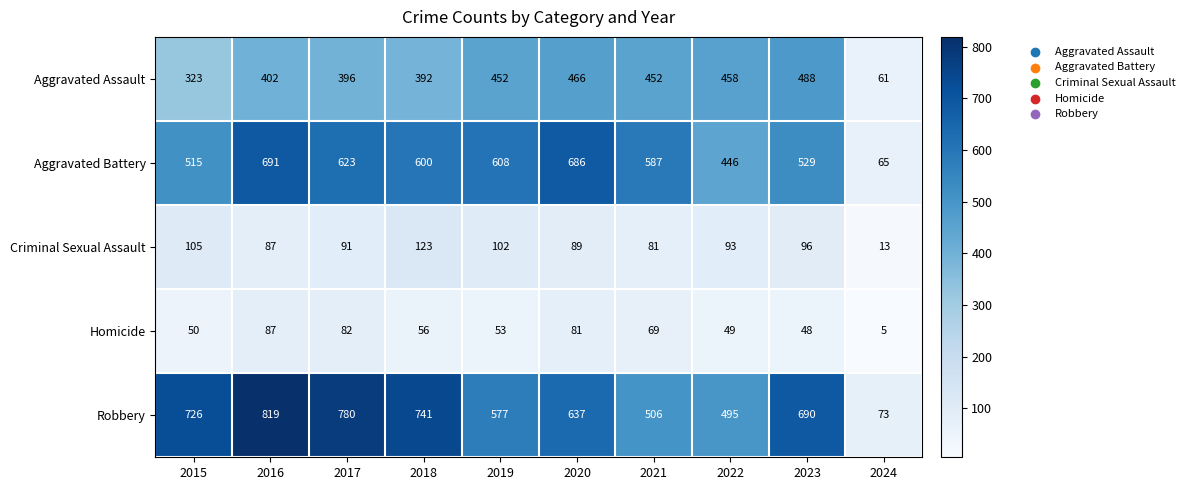

At 2023, list the series in order from largest to smallest.

Robbery, Aggravated Battery, Aggravated Assault, Criminal Sexual Assault, Homicide